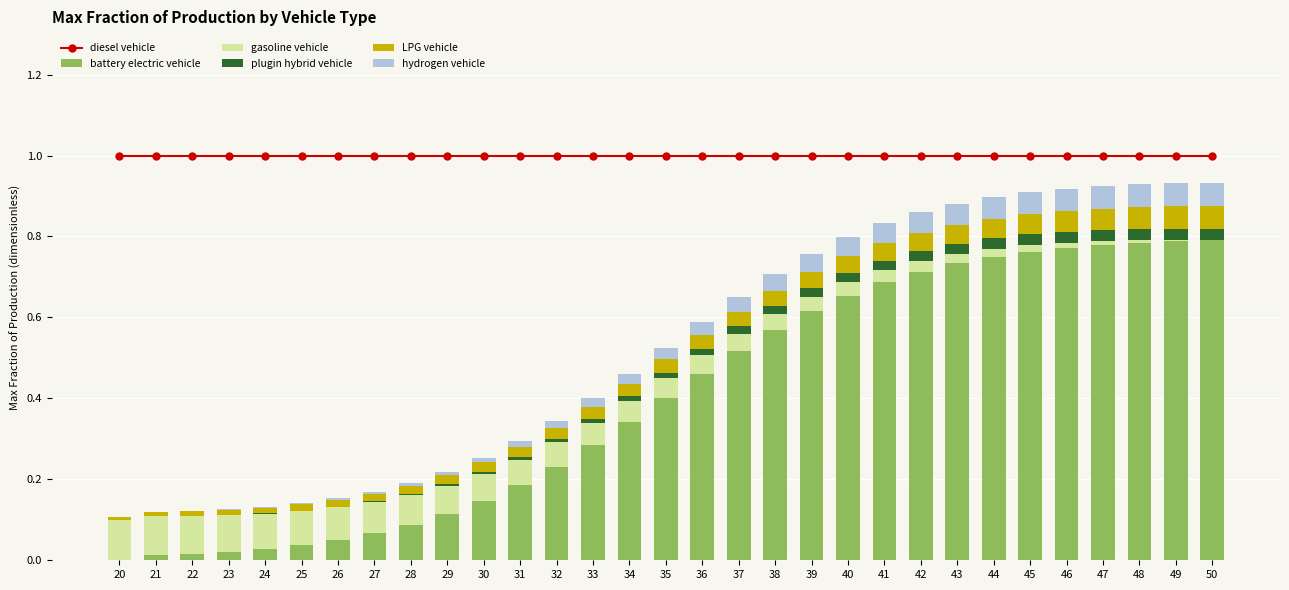

Rank the series at 31 from lowest to highest value.

plugin hybrid vehicle, hydrogen vehicle, LPG vehicle, gasoline vehicle, battery electric vehicle, diesel vehicle